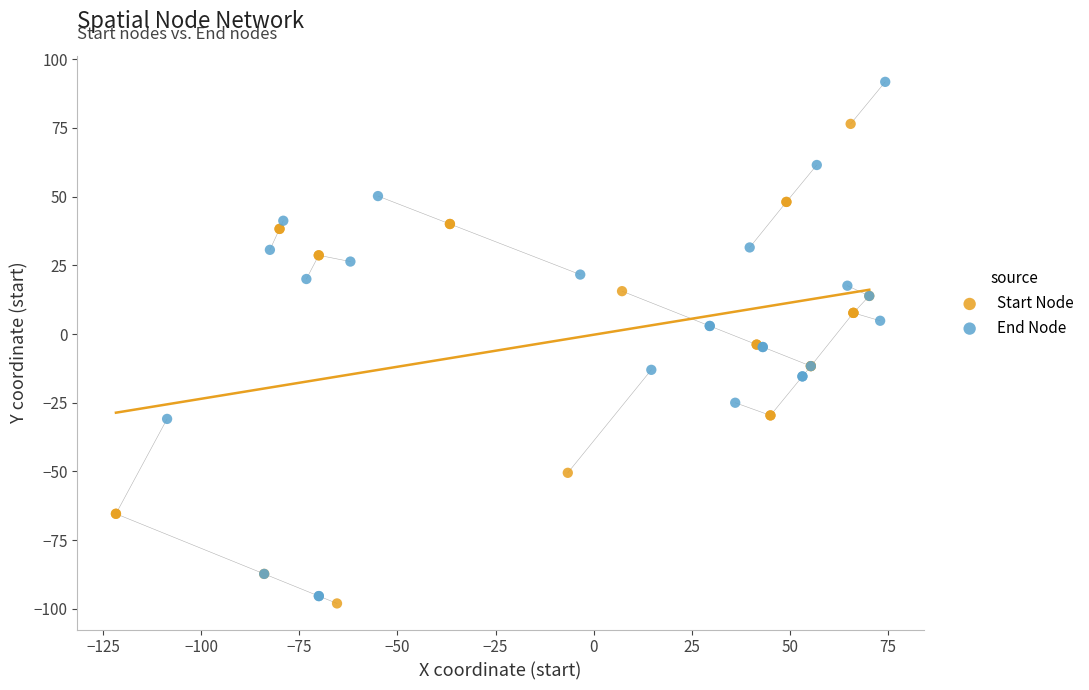

Which series has the largest Y range (max minus min)?

End Node